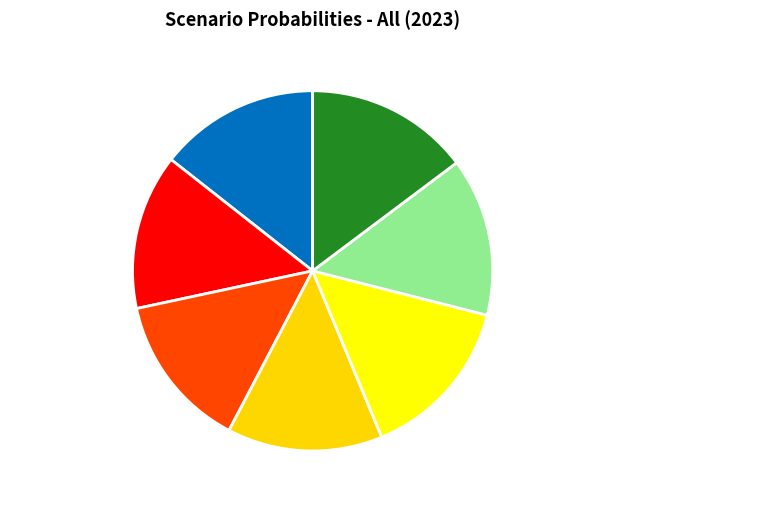

Combined, do Fragmented World and Nationally Determined Contributions account for over 50%?

No